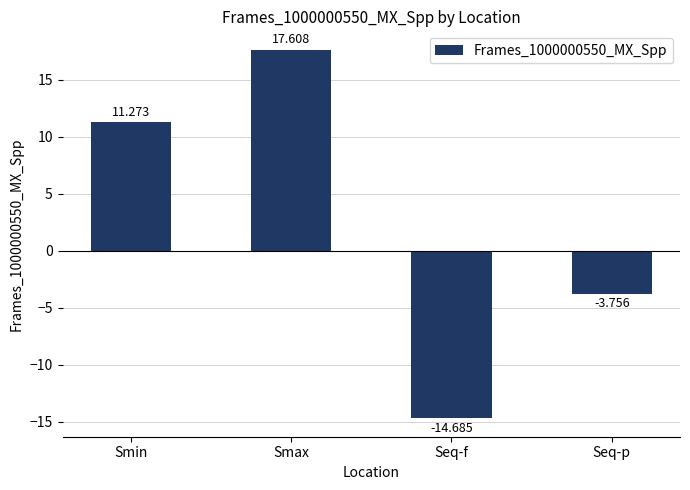

Which category has the lowest value across all series?

Seq-f